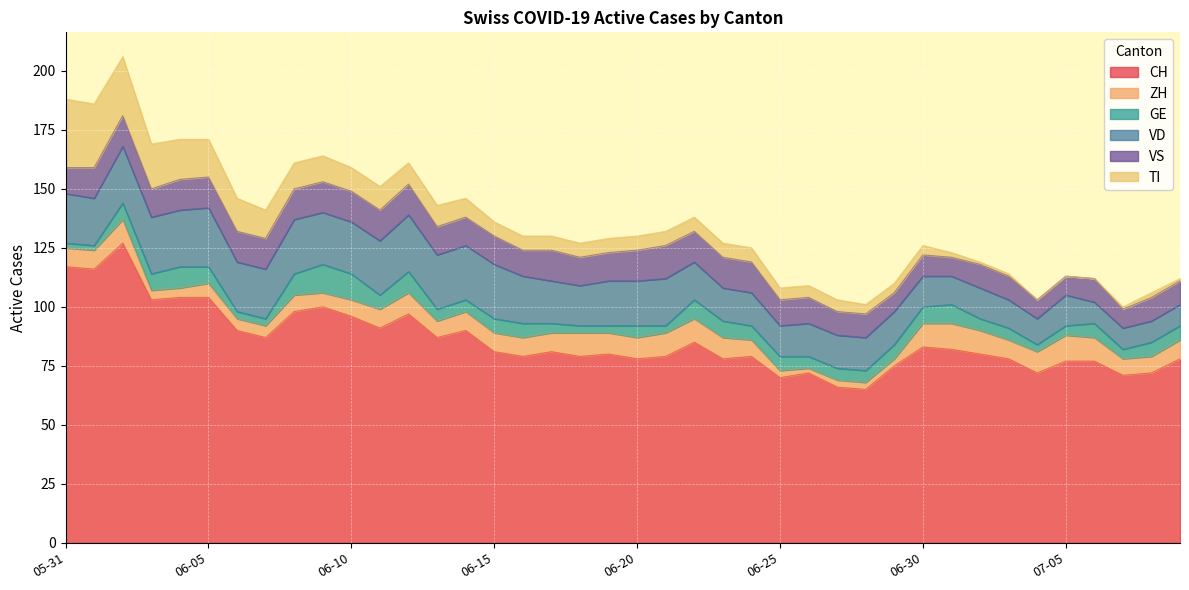

True or false: GE and CH cross at least once.

False